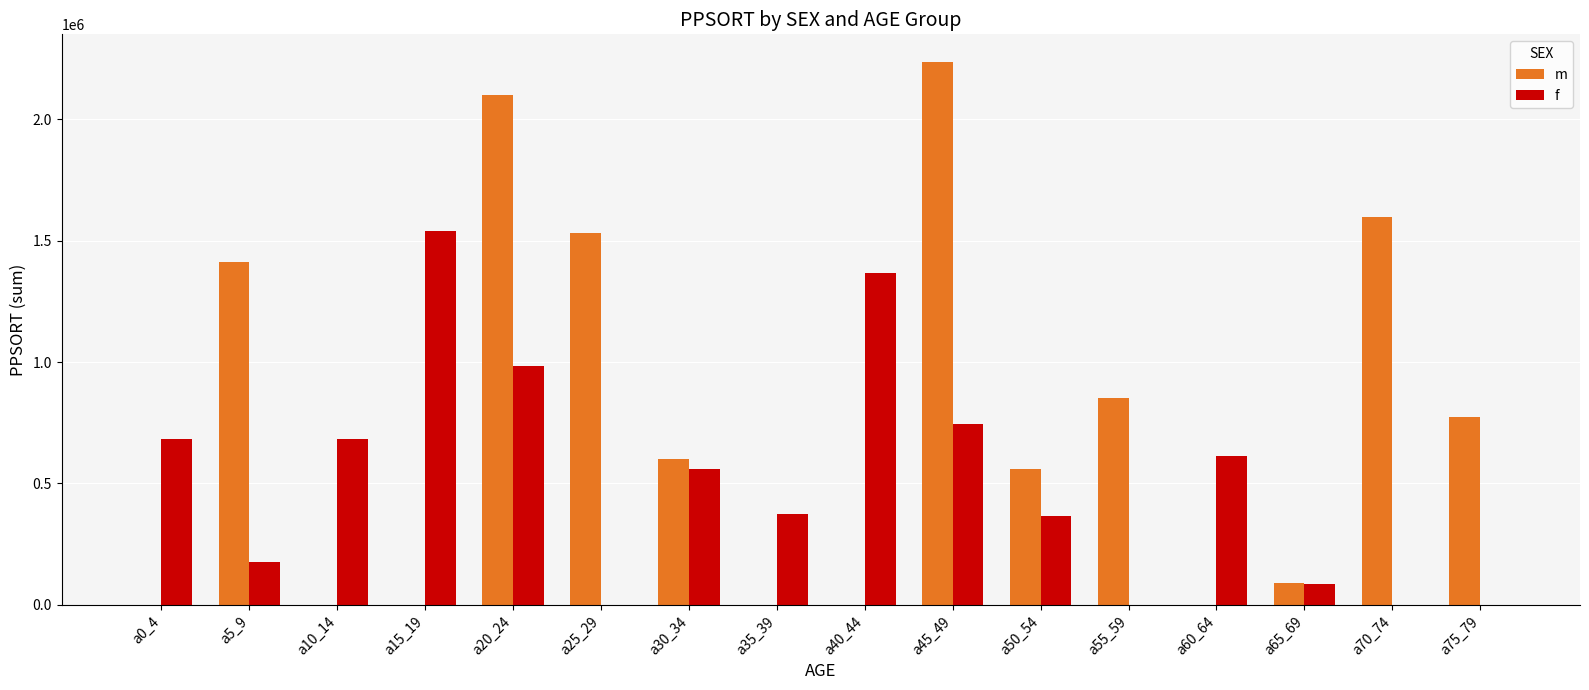

Where is m nearest to the value 1119187?

a55_59